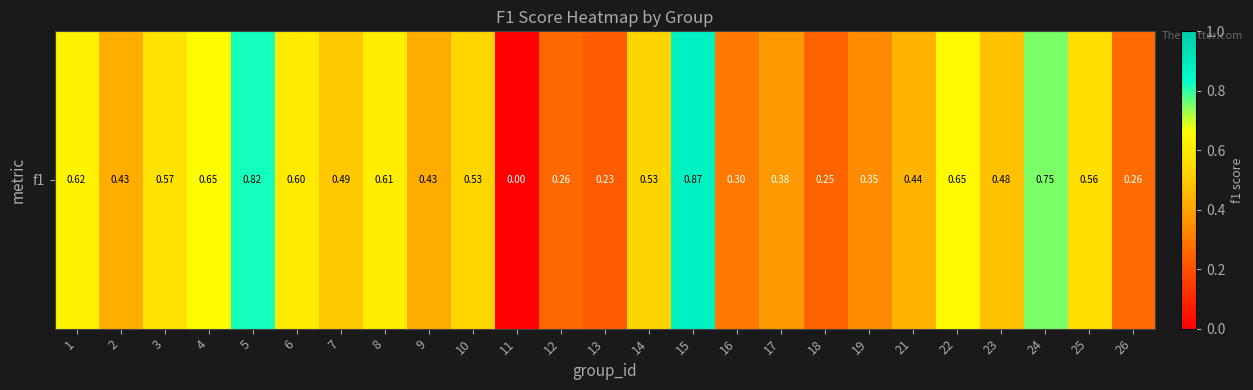

Reading left to right, list all the values displayed in this chart.

1=0.6	2=0.4	3=0.6	4=0.7	5=0.8	6=0.6	7=0.5	8=0.6	9=0.4	10=0.5	11=0.0	12=0.3	13=0.2	14=0.5	15=0.9	16=0.3	17=0.4	18=0.2	19=0.3	21=0.4	22=0.6	23=0.5	24=0.8	25=0.6	26=0.3